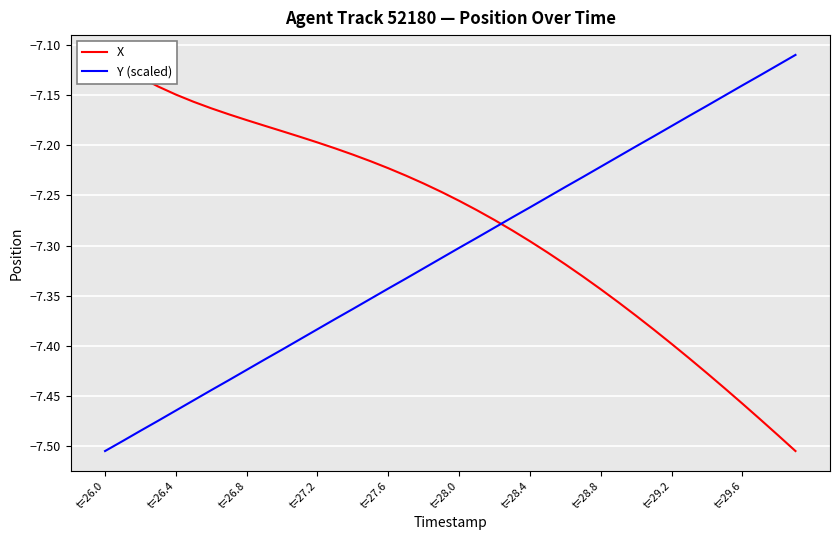

Where is X nearest to the value -7?

t=26.0